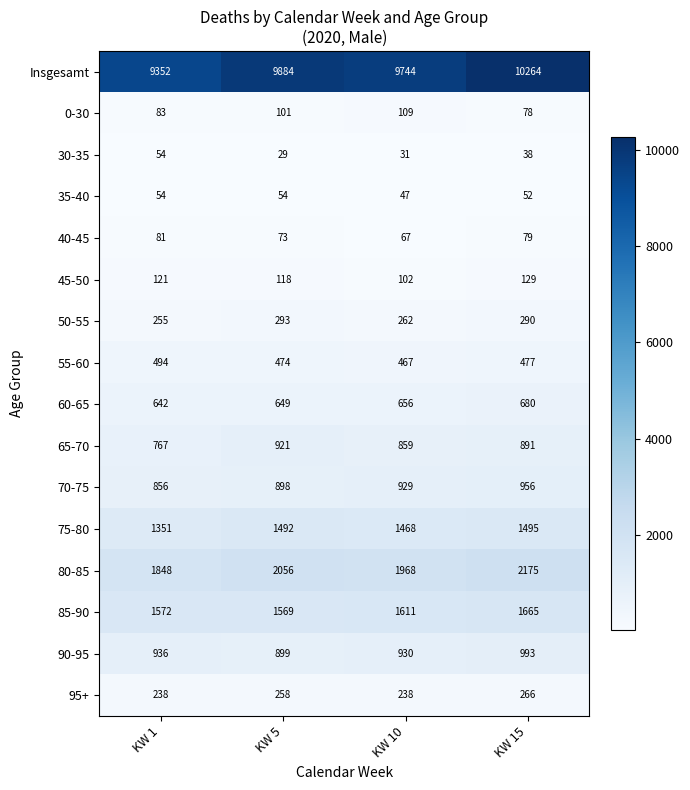

The 35-40 series shows 12 at KW 15. True or false?

False